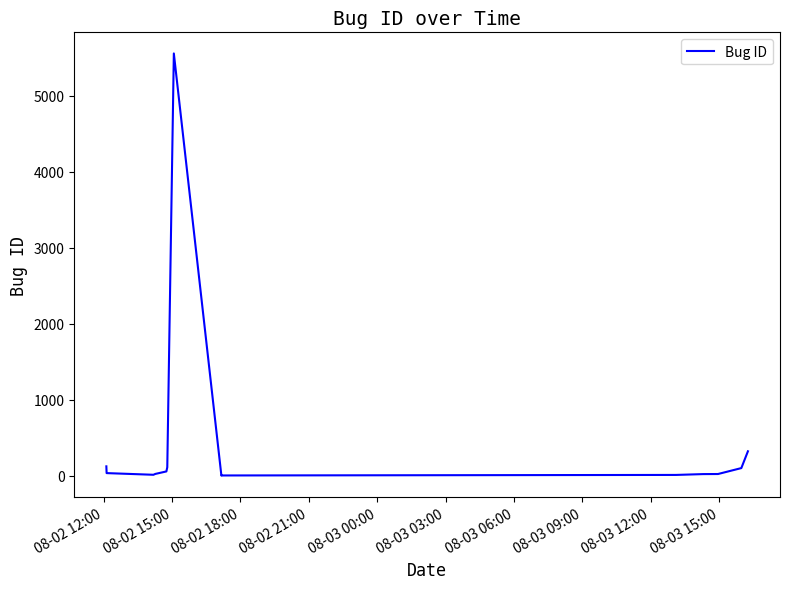

What is the difference between the maximum and minimum values?

5554